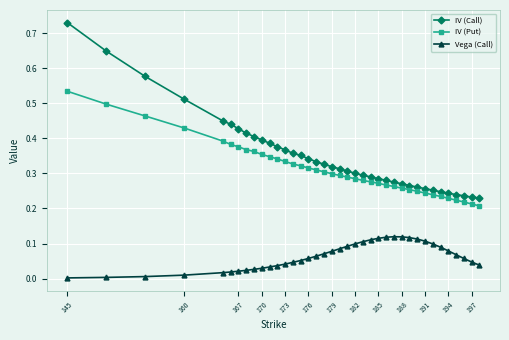

True or false: IV (Call) and Vega (Call) intersect in this chart.

False